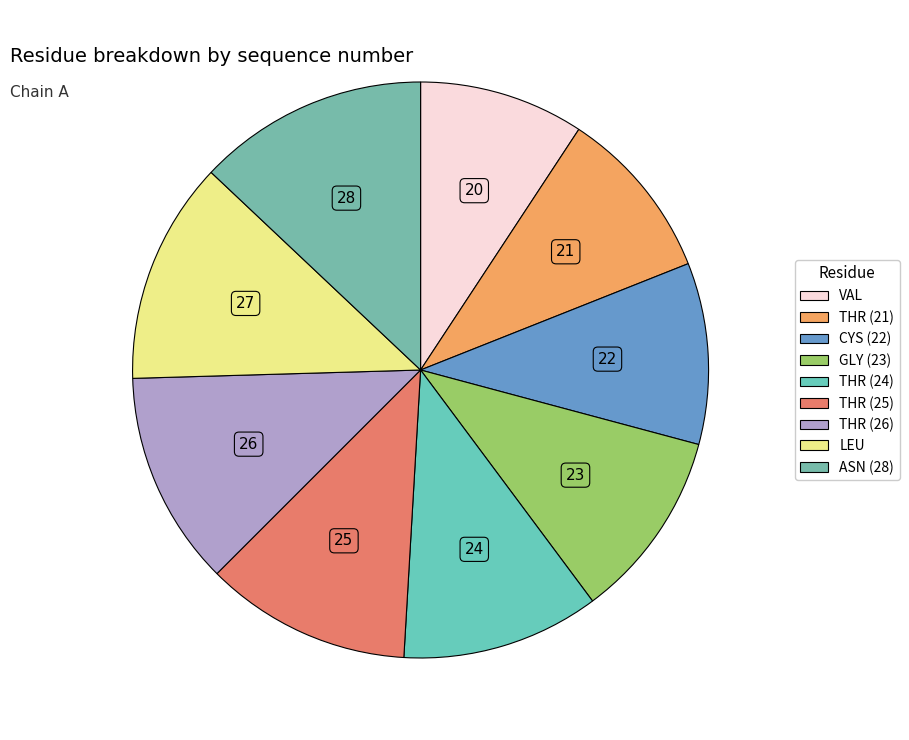

Rank the categories by value from lowest to highest.

VAL, THR_21, CYS_22, GLY_23, THR_24, THR_25, THR_26, LEU, ASN_28